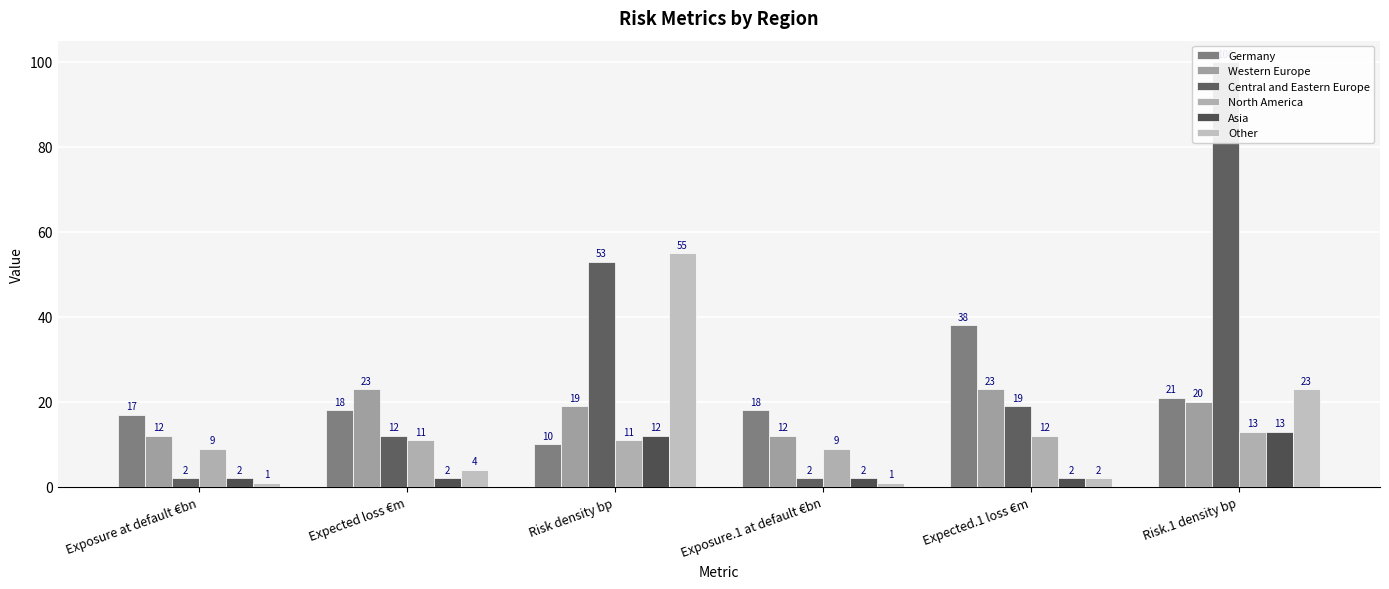

Reading left to right, extract all data points from this chart.

Germany: 17	18	10	18	38	21
Western Europe: 12	23	19	12	23	20
Central and Eastern Europe: 2	12	53	2	19	100
North America: 9	11	11	9	12	13
Asia: 2	2	12	2	2	13
Other: 1	4	55	1	2	23